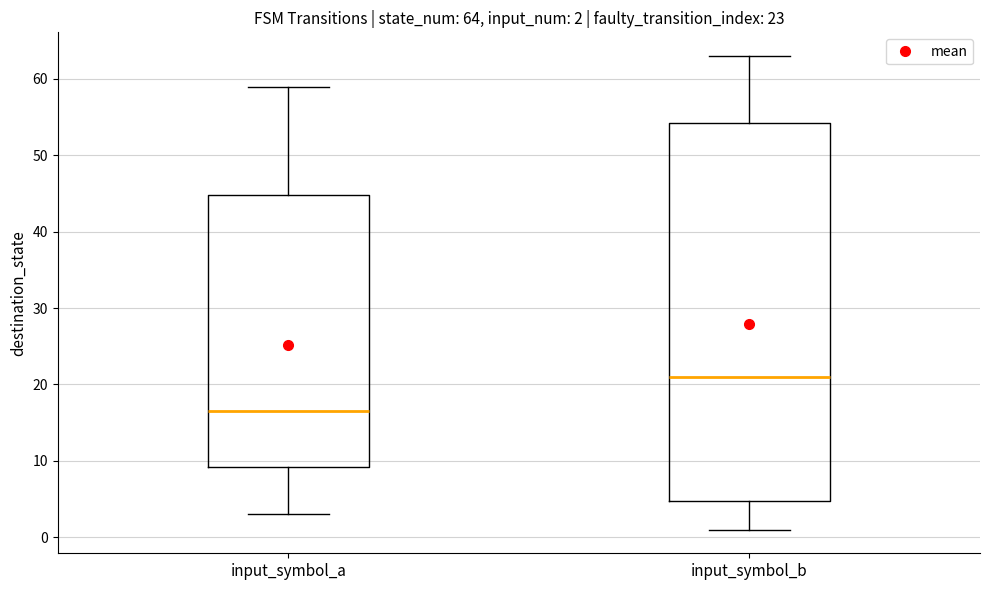

Which box's median line is the lowest?

input_symbol_a